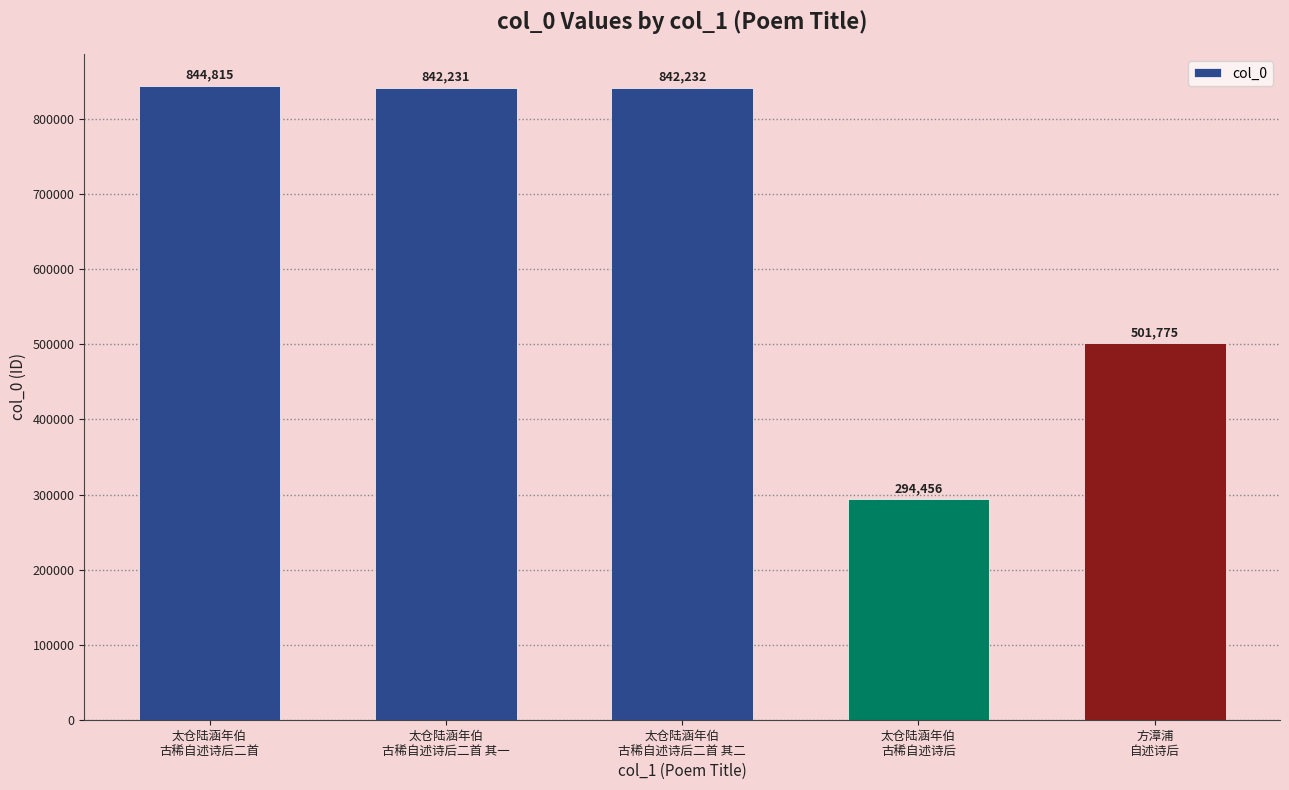

List the labels in order of value, largest first.

太仓陆涵年伯
古稀自述诗后二首, 太仓陆涵年伯
古稀自述诗后二首 其二, 太仓陆涵年伯
古稀自述诗后二首 其一, 方漳浦
自述诗后, 太仓陆涵年伯
古稀自述诗后